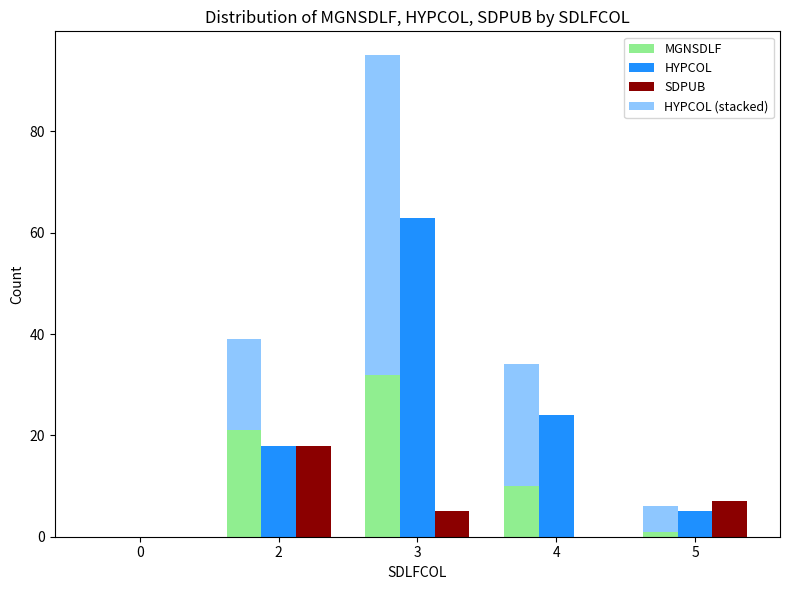

What is the difference between the maximum and minimum values in the MGNSDLF series?

32